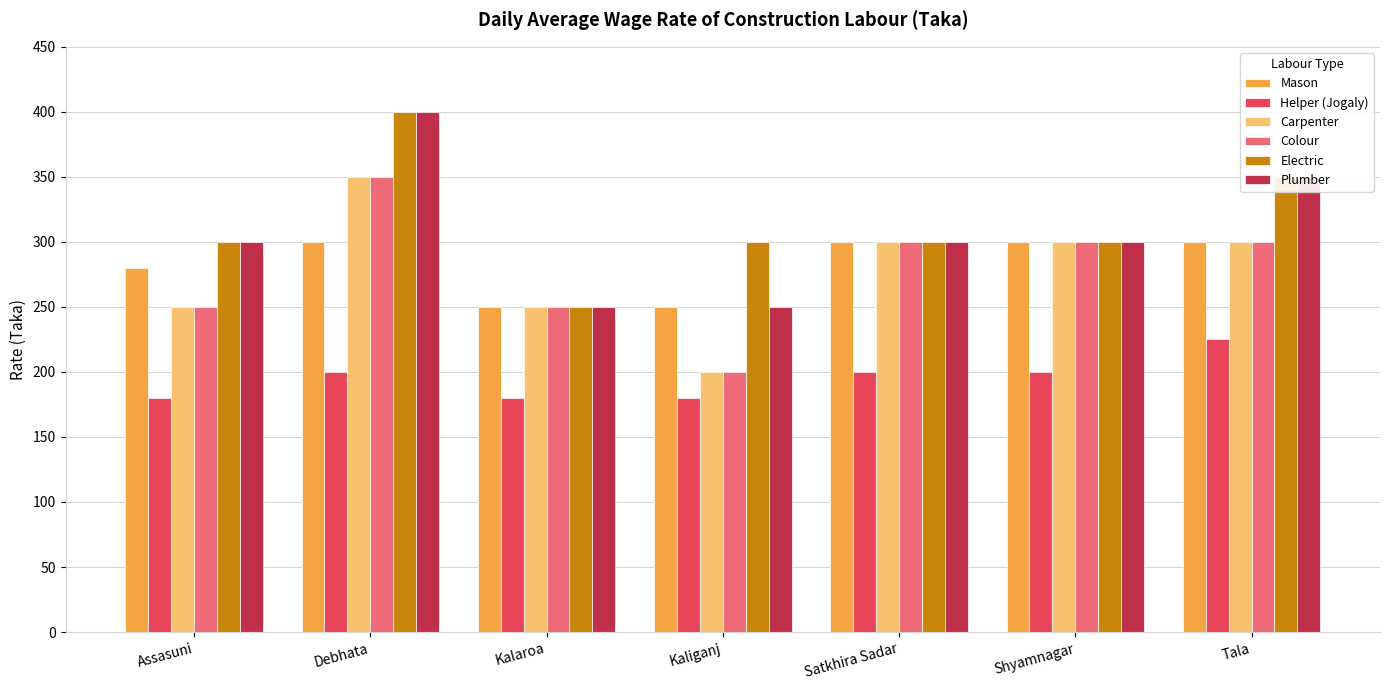

Is it true that Plumber equals 300 at Assasuni?

True